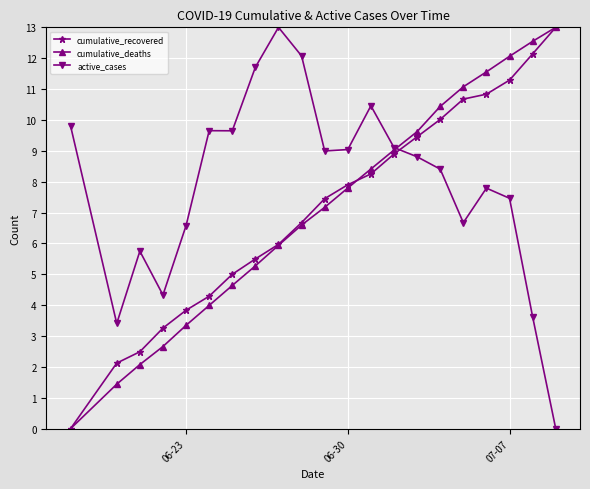

What is the maximum value for active_cases?

13.0